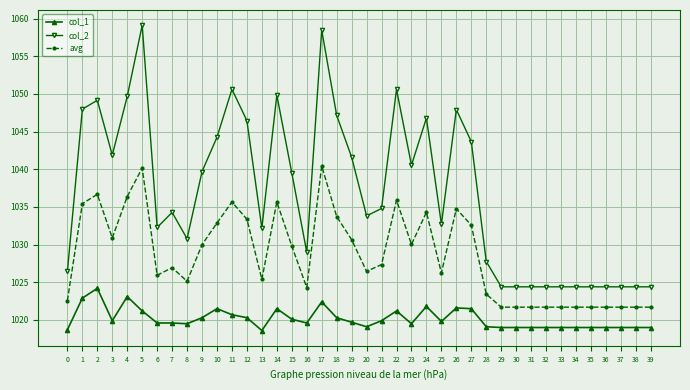

List the series in order of their peak value, highest first.

col_2, avg, col_1